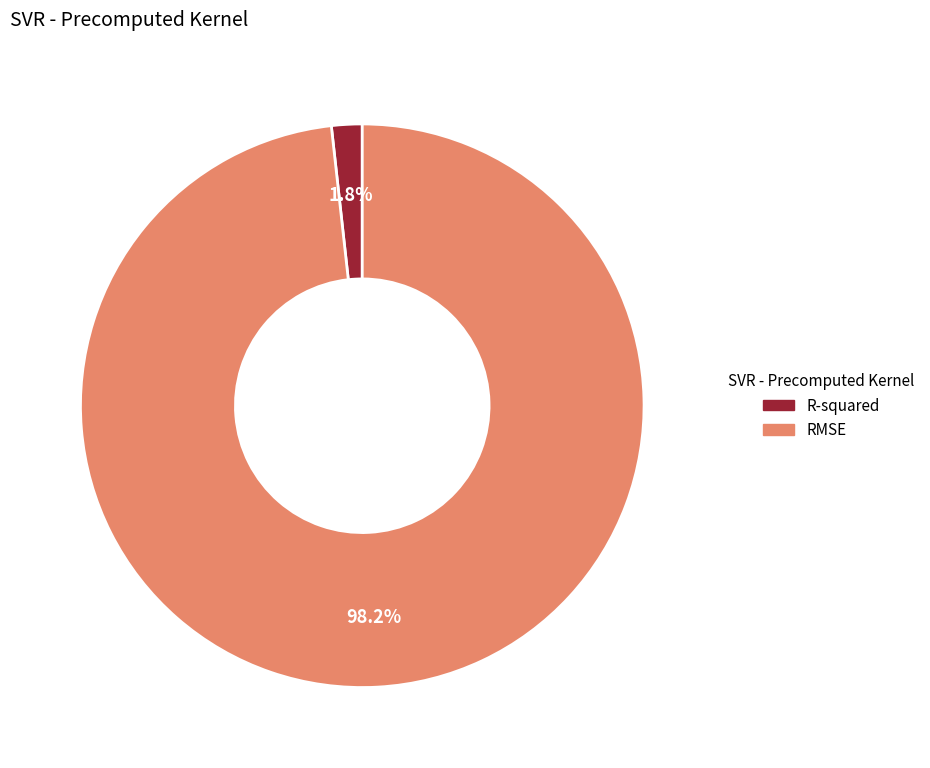

Is it true that RMSE is 98% of the pie?

True